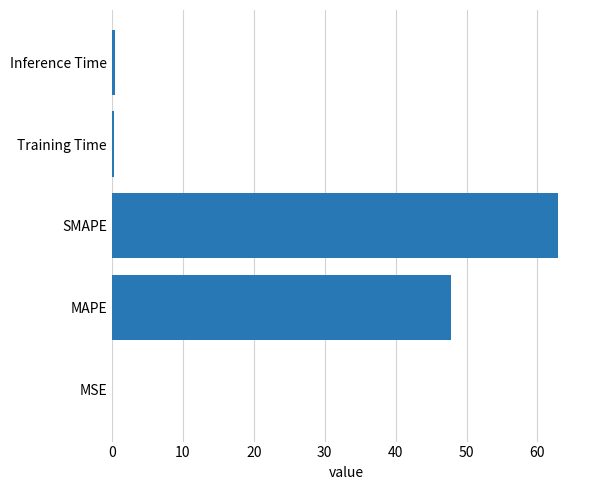

The chart shows a value of 47.8 at MAPE. True or false?

True